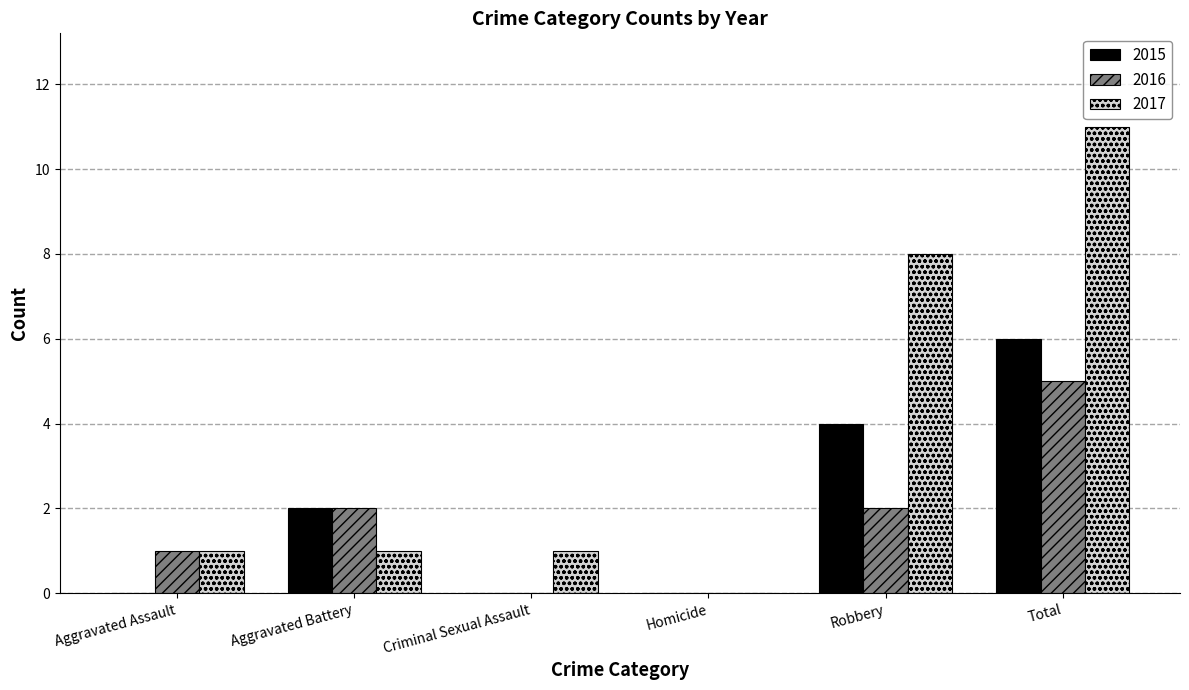

How many distinct data groups are displayed?

3